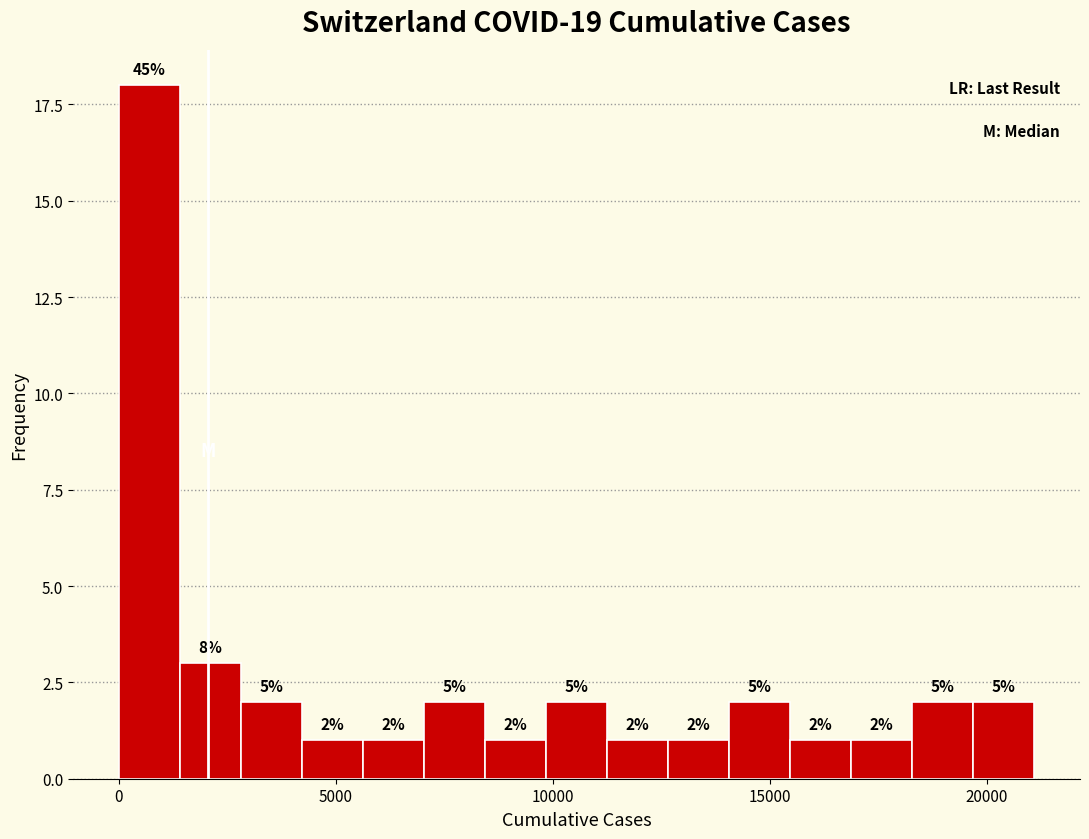

Around what value on the x-axis is the tallest bar? Give the approximate position of its centre, as read against the axis.

500